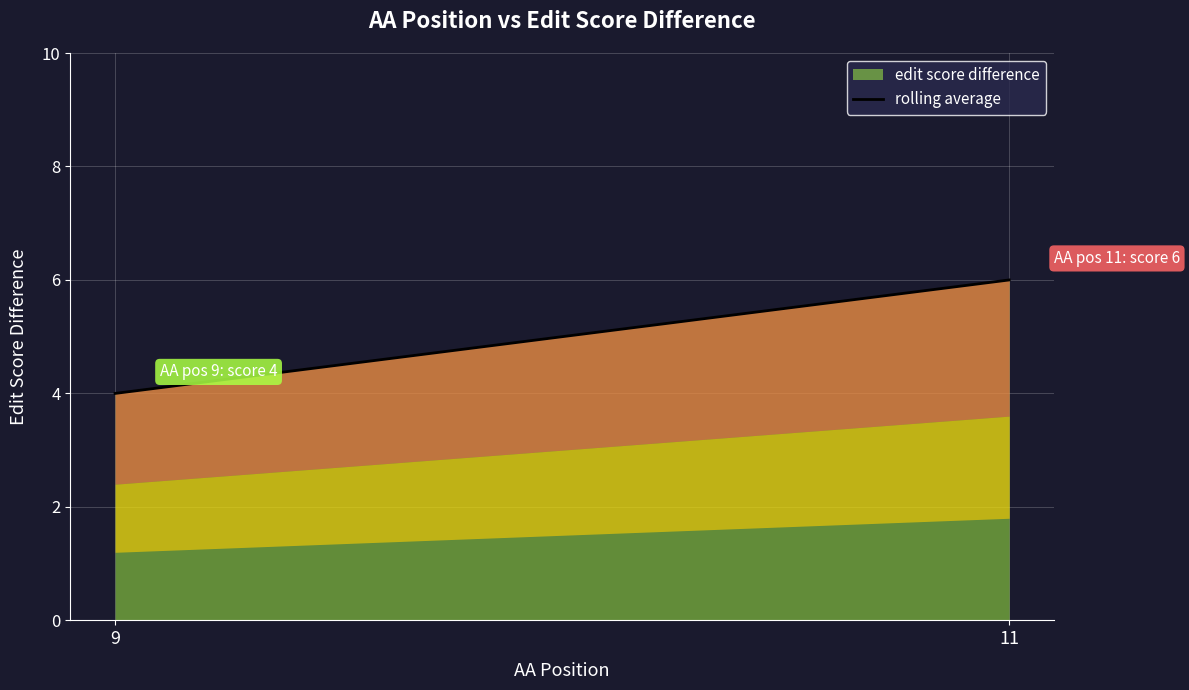

Read the value at 11.

6